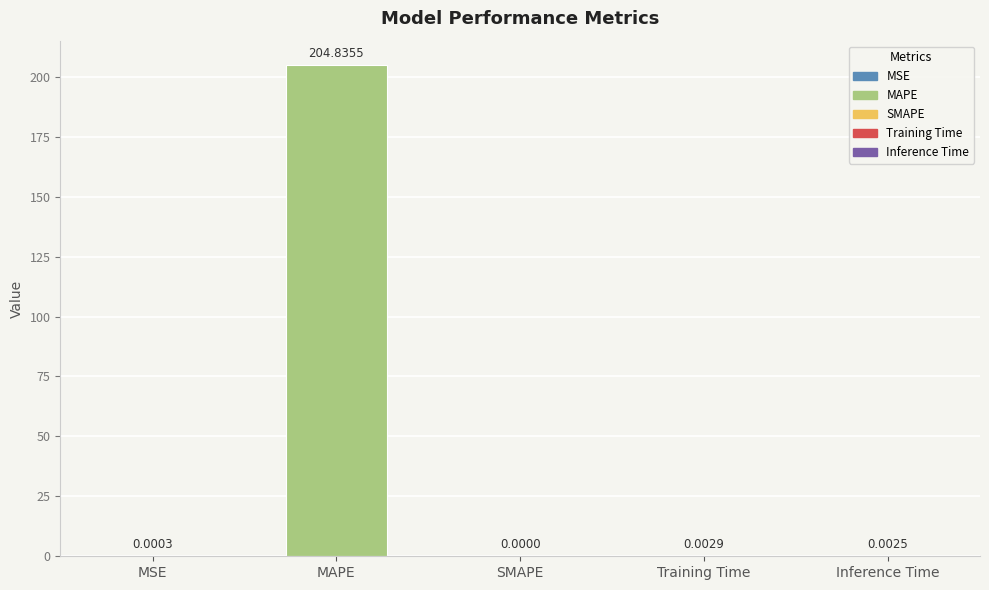

Where is the data nearest to the value 102?

Training Time